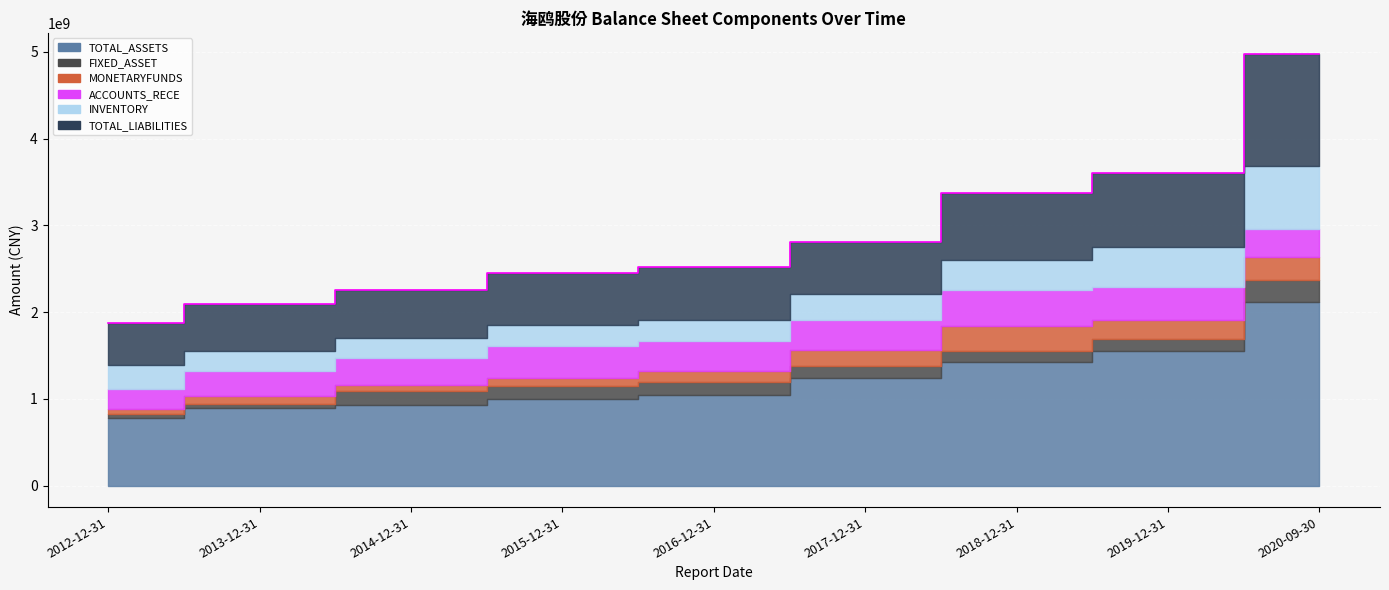

How many data points in TOTAL_ASSETS are above 1047780160?

5